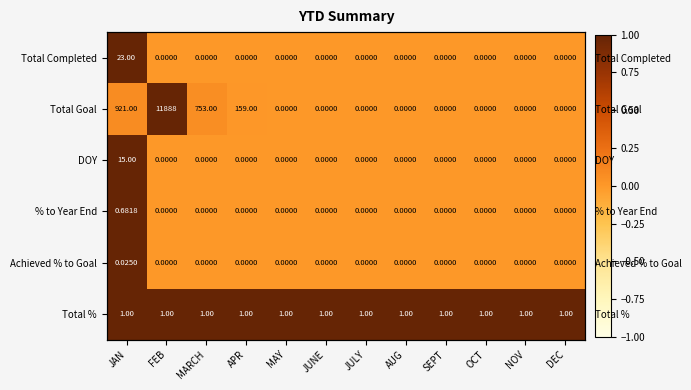

How many positive values does the Total Goal series have?

4